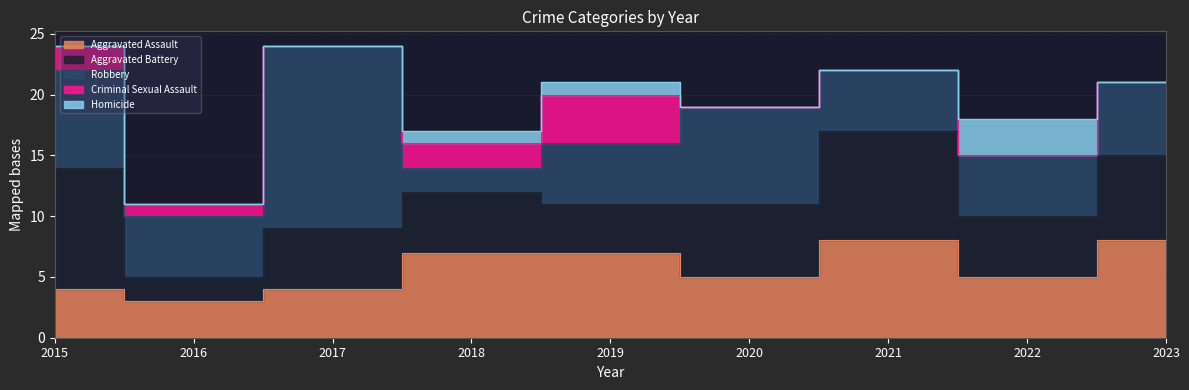

Reading left to right, list all the values displayed in this chart.

Aggravated Assault: 4	3	4	7	7	5	8	5	8
Aggravated Battery: 10	2	5	5	4	6	9	5	7
Robbery: 8	5	15	2	5	8	5	5	6
Criminal Sexual Assault: 2	1	0	2	4	0	0	0	0
Homicide: 0	0	0	1	1	0	0	3	0